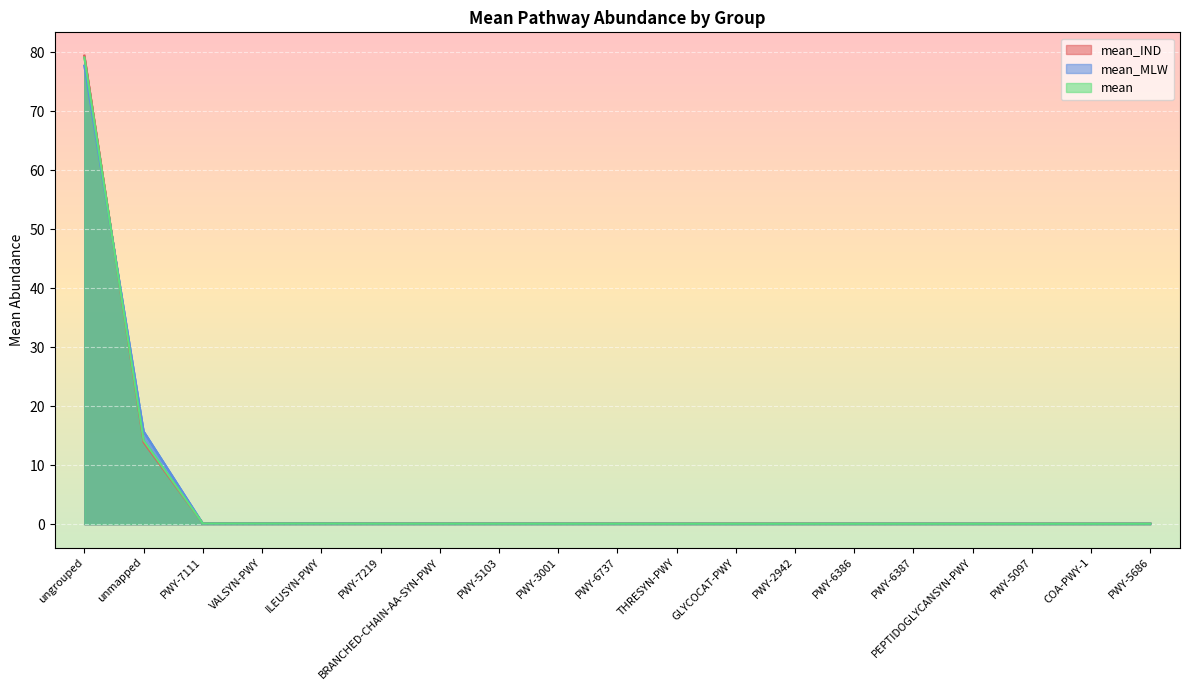

True or false: mean_MLW has a value of 0.1 at VALSYN-PWY.

True